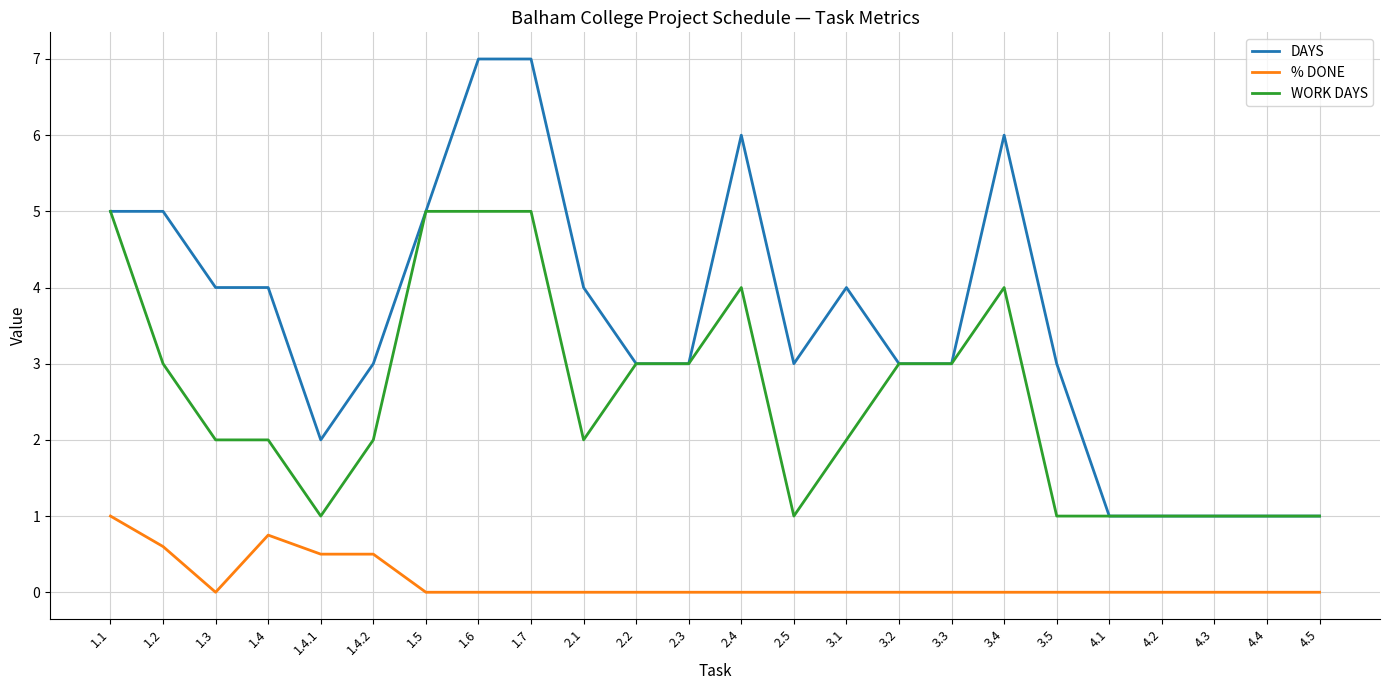

What is the lowest value of the WORK DAYS series?

1.0